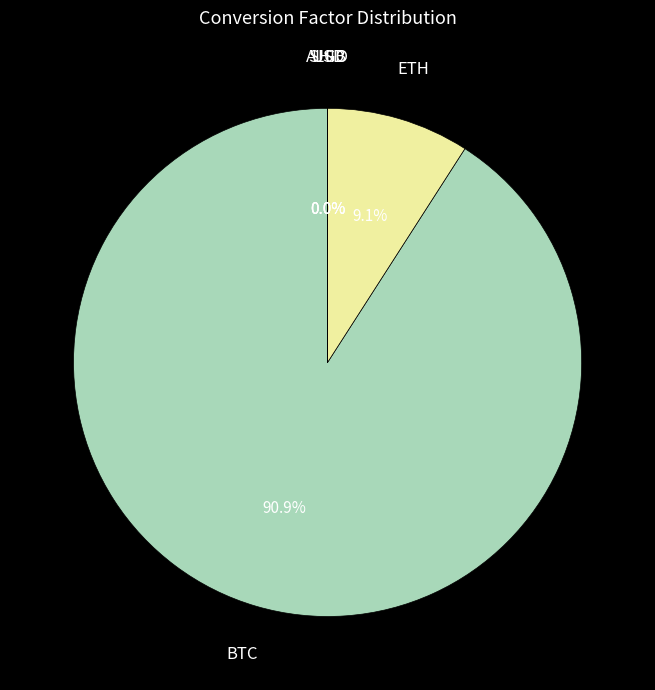

Is it true that ETH is 1% of the pie?

False